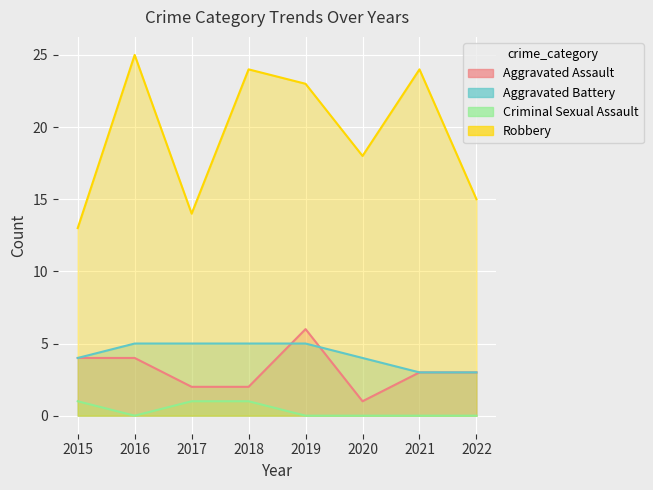

What is the sum of the Aggravated Assault values at 2018 and 2020?

3